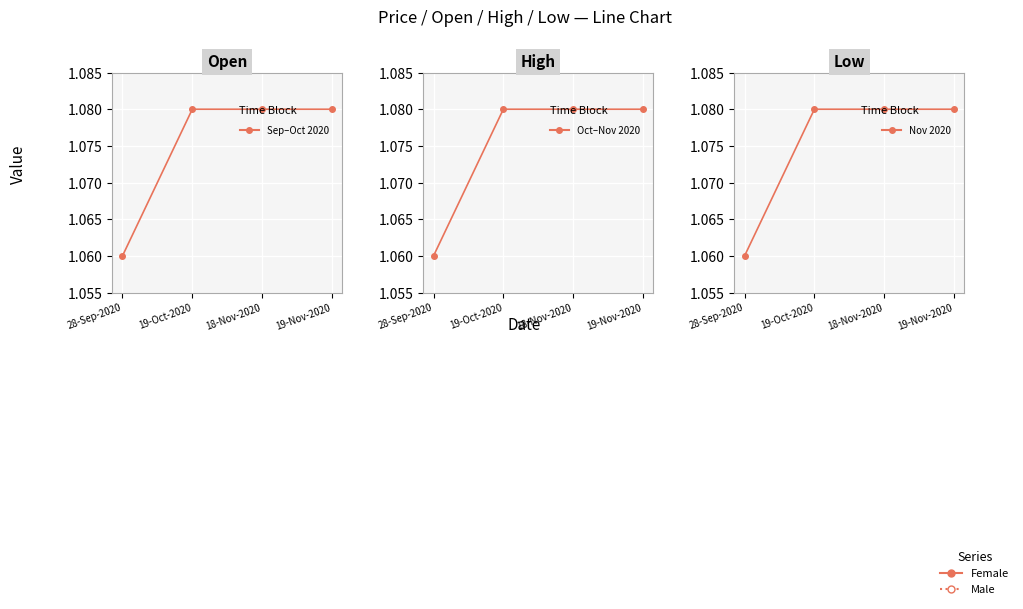

How many series are shown in this chart?

3